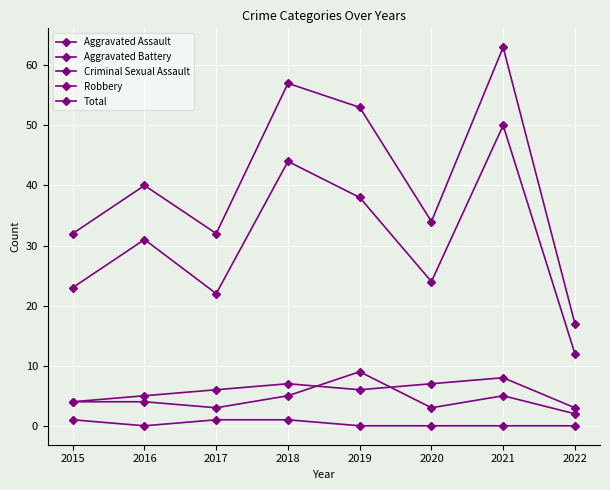

Is this an area chart (filled region under the line)?

No